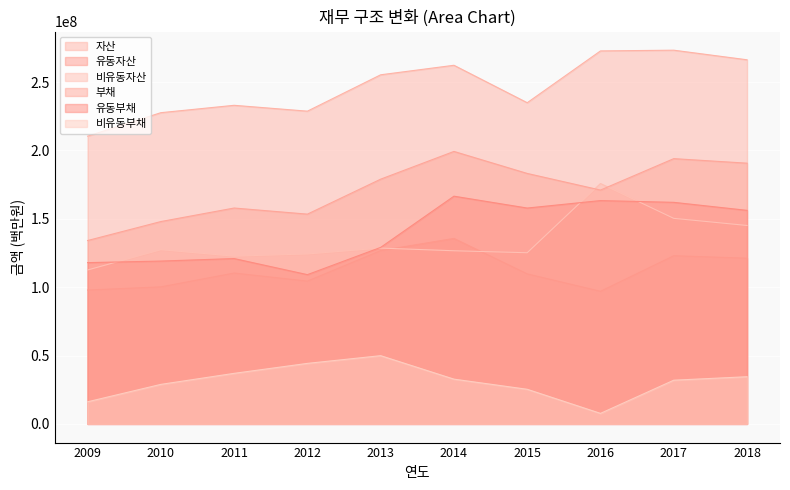

At which label is 비유동부채 closest to 28799123?

2010